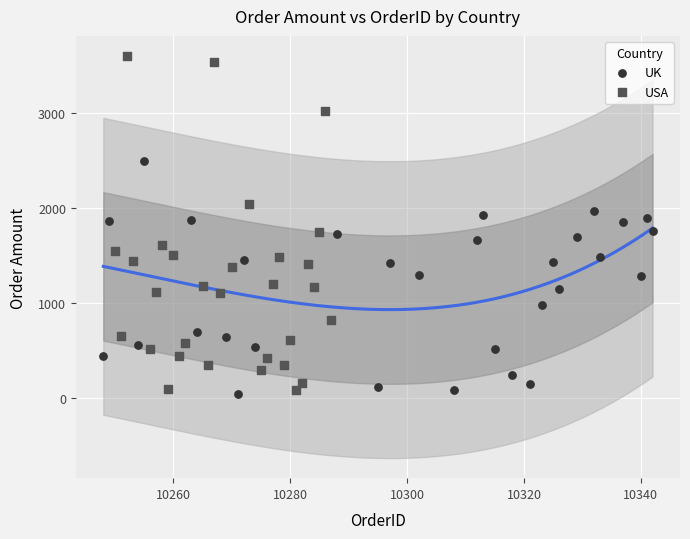

Which series reaches the maximum Y coordinate?

USA